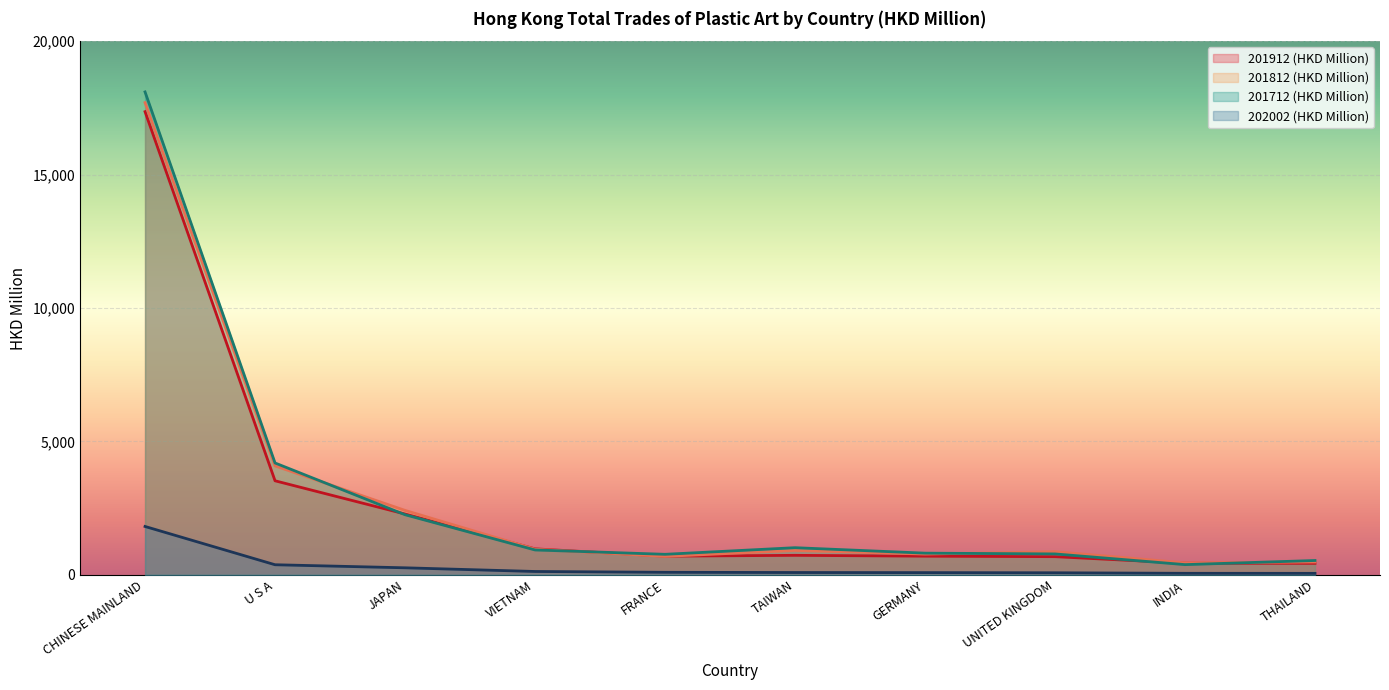

What is the average value of the 202002 (HKD Million) series?

303.2